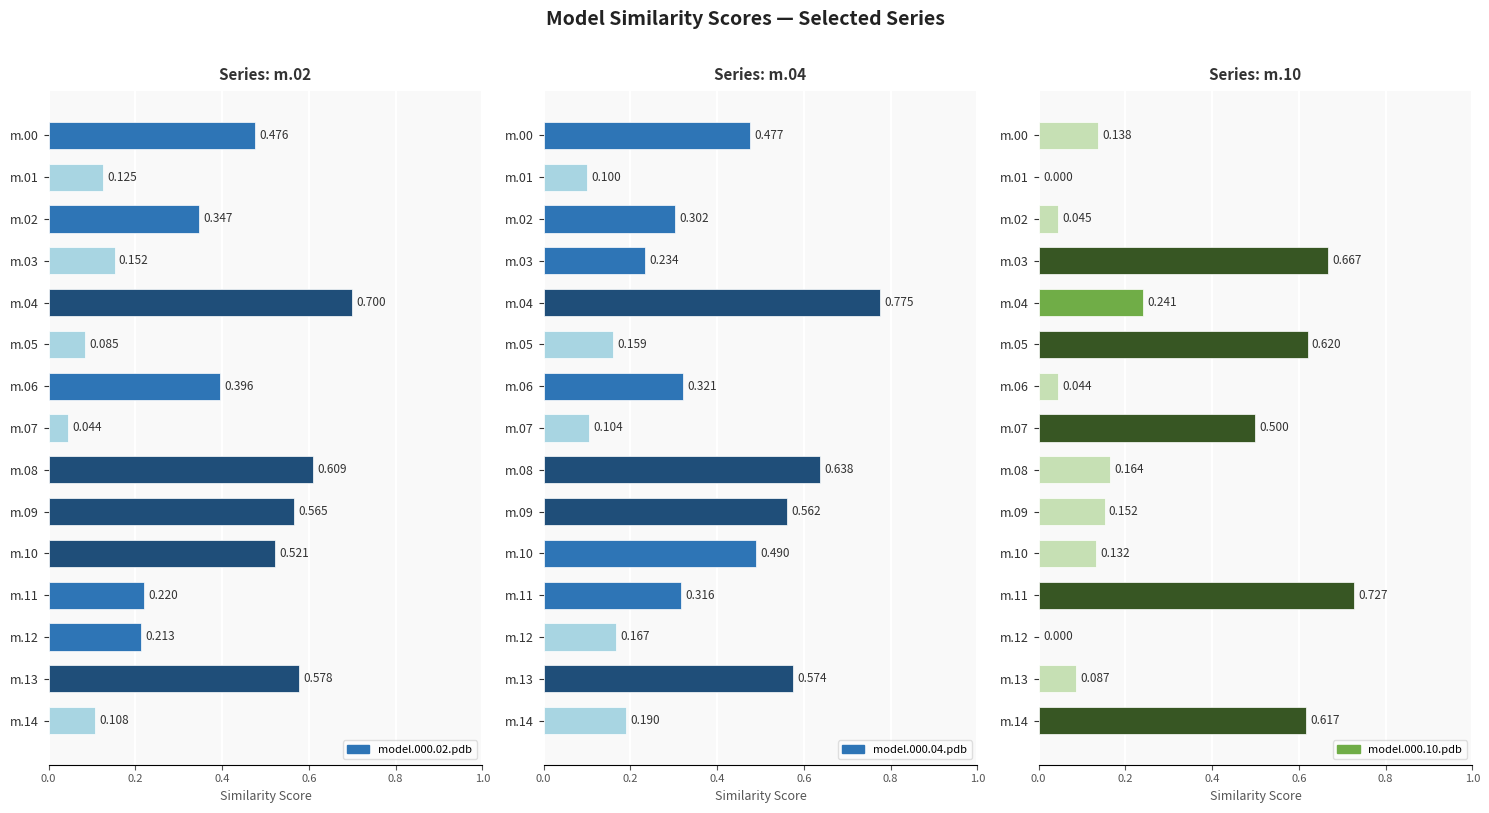

What value does the model.000.04.pdb series have at m.08?

0.6